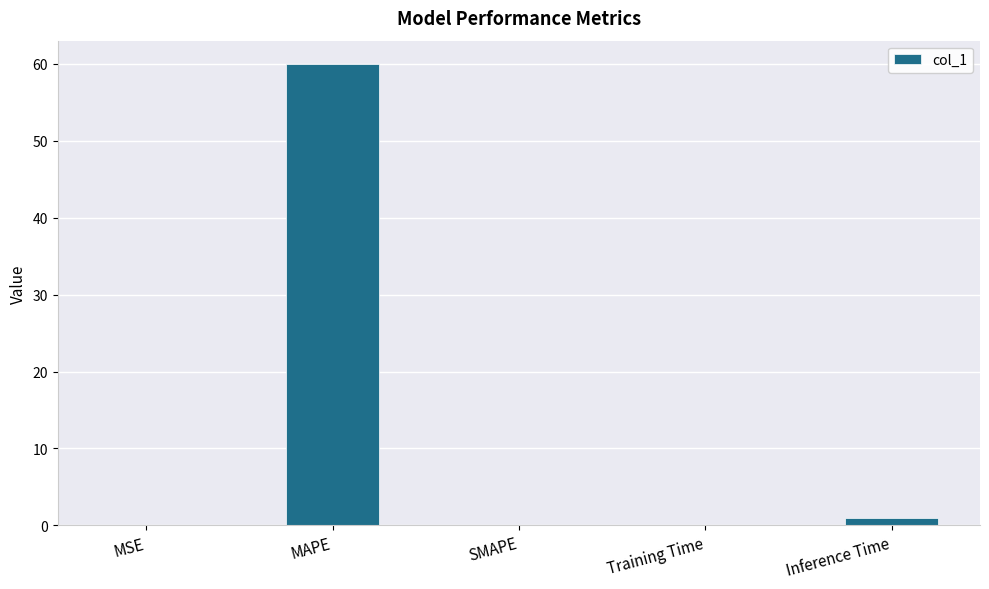

True or false: the data shows 60.0 at MAPE.

True